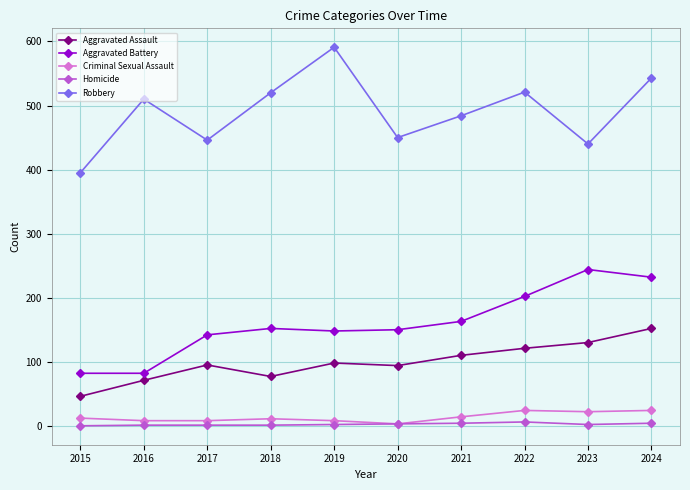

List the series in order of their peak value, highest first.

Robbery, Aggravated Battery, Aggravated Assault, Criminal Sexual Assault, Homicide